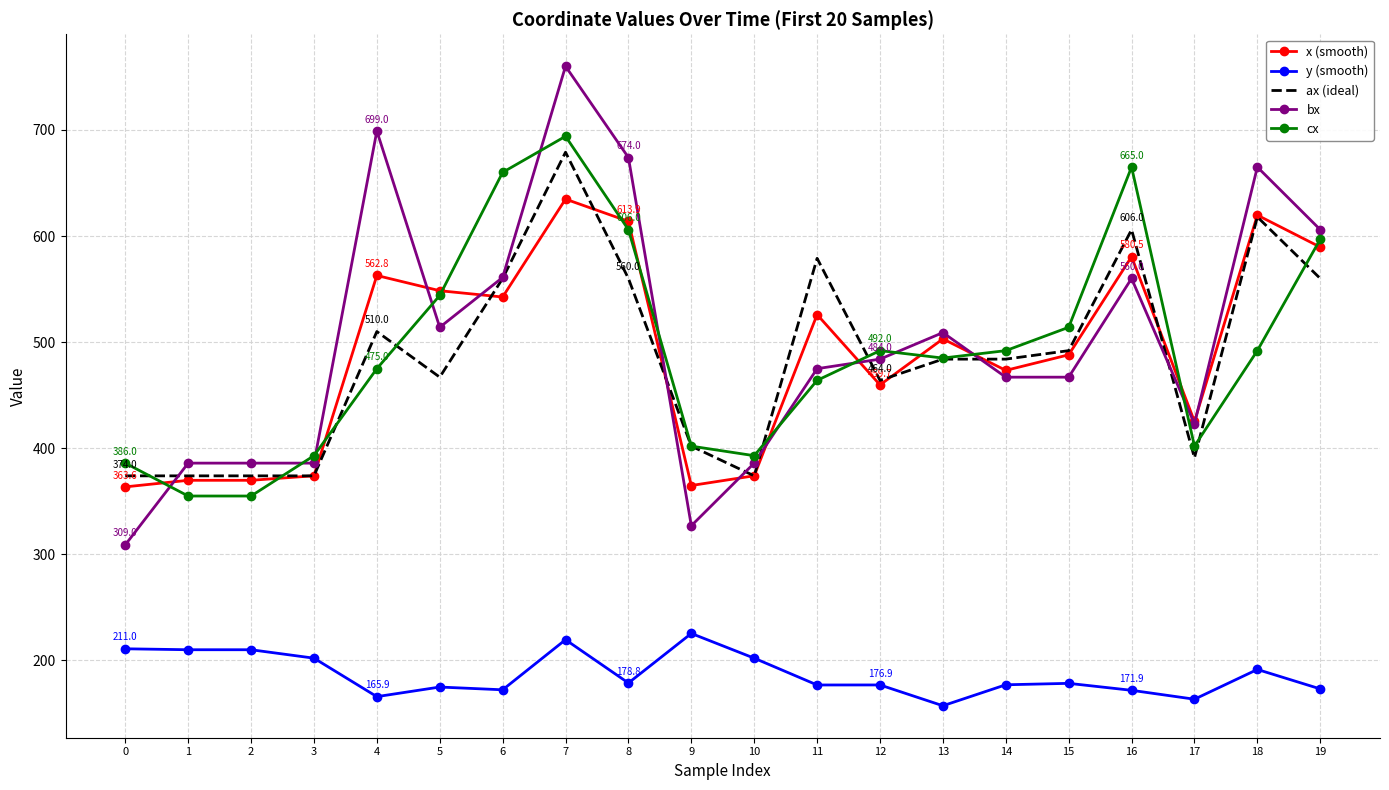

What is the minimum value for cx?

355.0